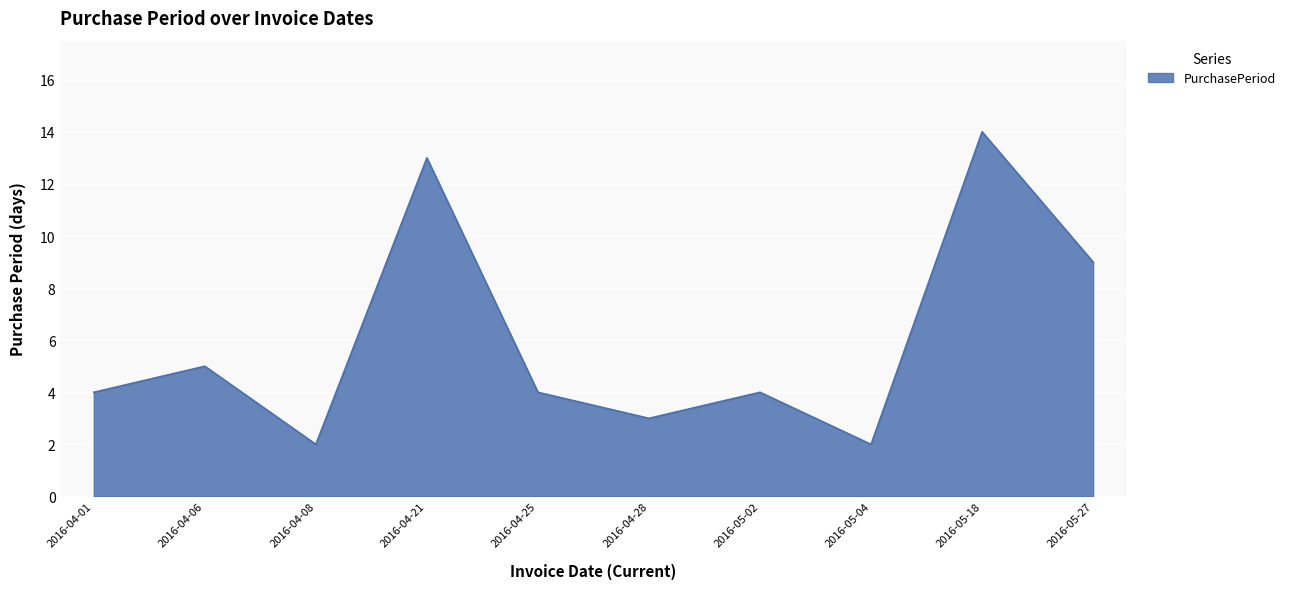

What is the sum of all values?

60